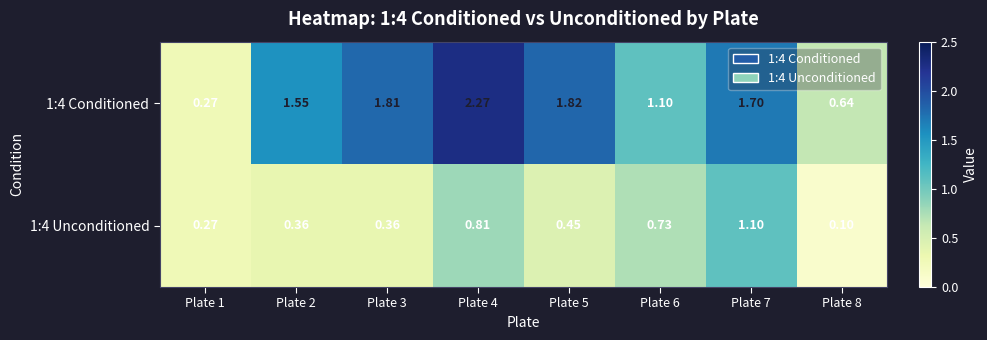

Is the value of 1:4 Conditioned at Plate 8 greater than the value of 1:4 Unconditioned at Plate 3?

Yes